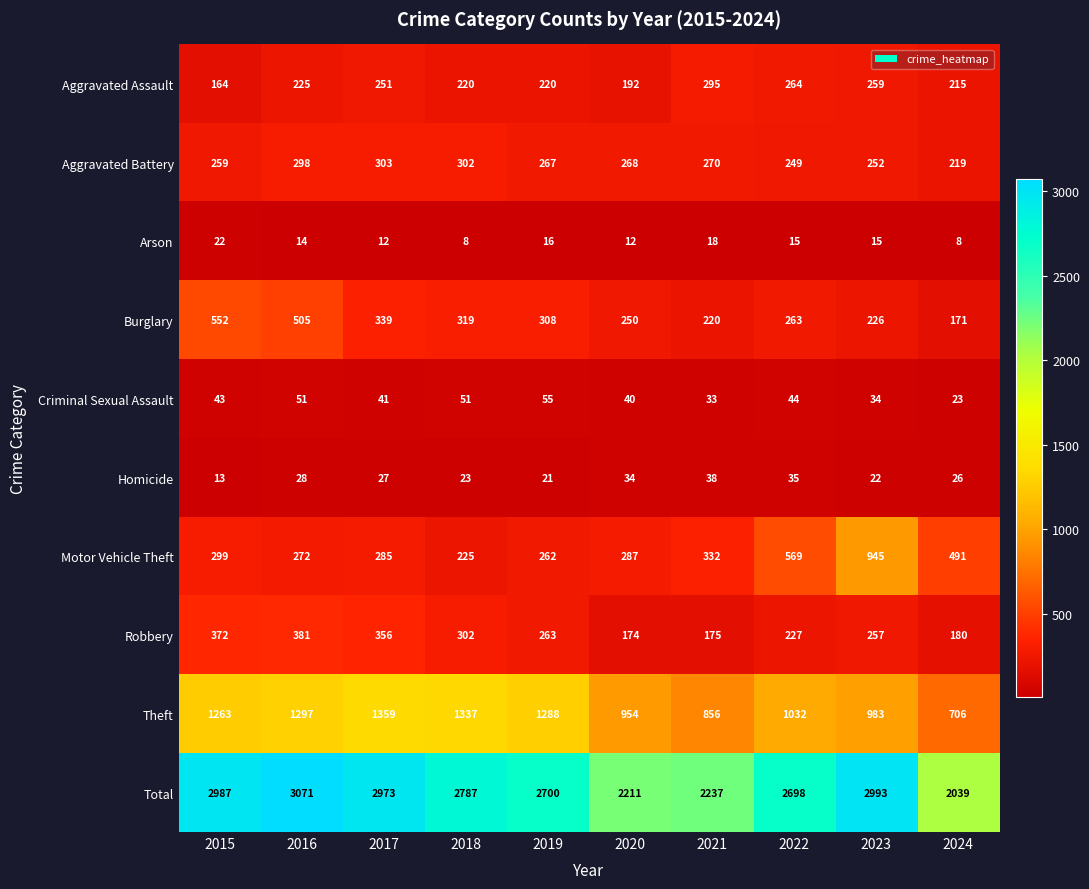

The value of Motor Vehicle Theft at 2020 is 409. True or false?

False